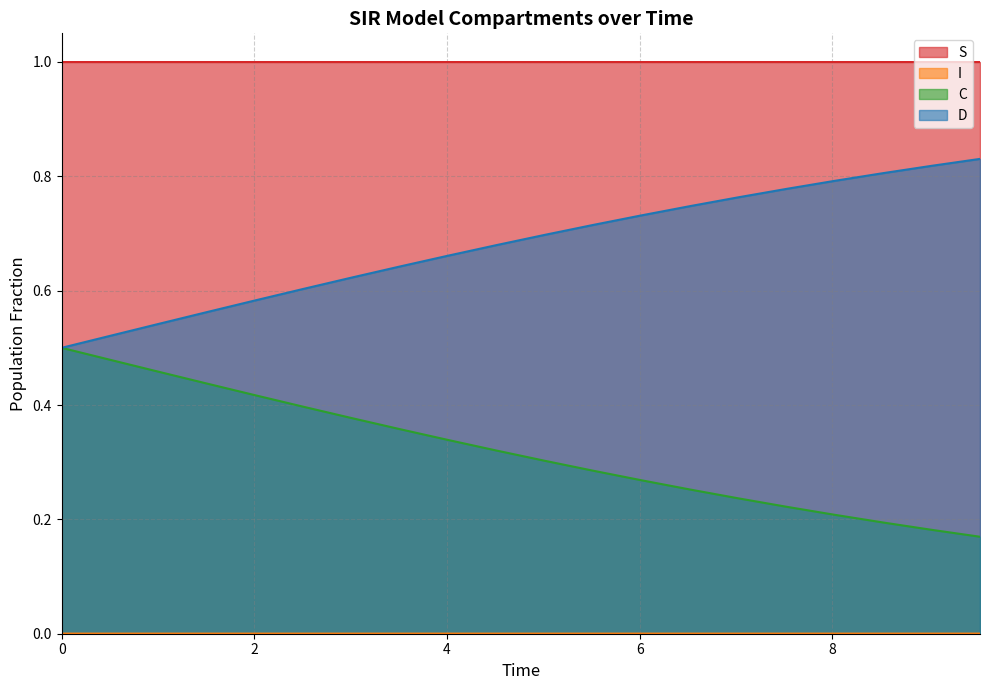

What is the value of the C point at the 10th from the left?

0.3